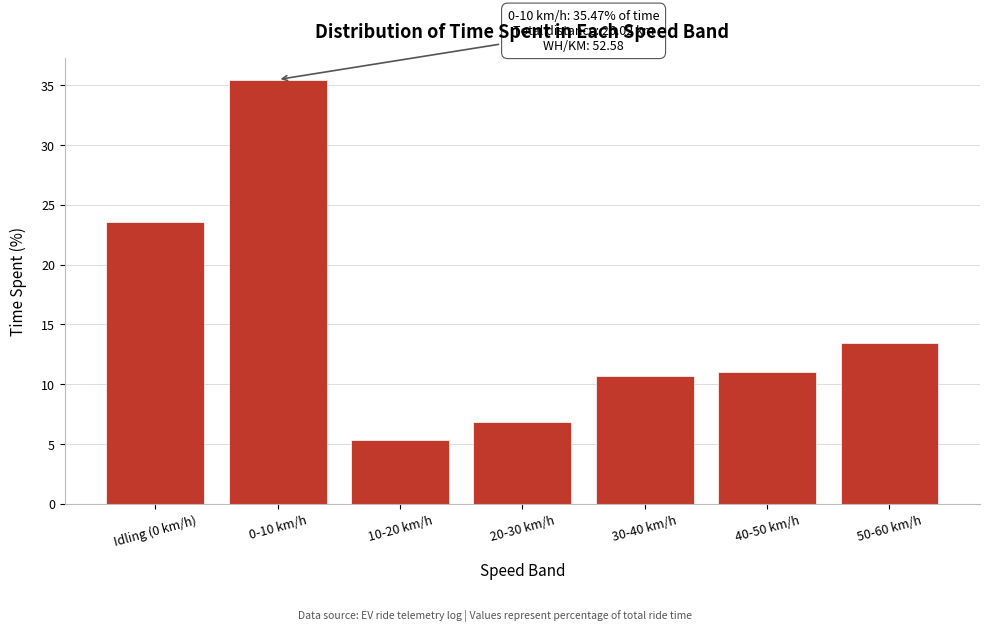

Reading left to right, transcribe all the data shown in this chart.

23.6	35.5	5.3	6.8	10.7	11.0	13.4